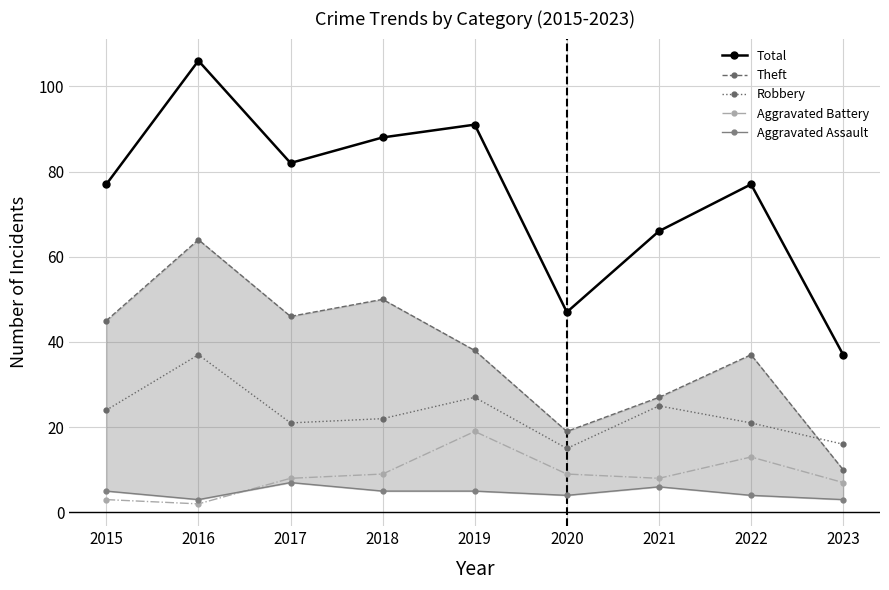

What is the difference between the maximum and minimum values in the Total series?

69